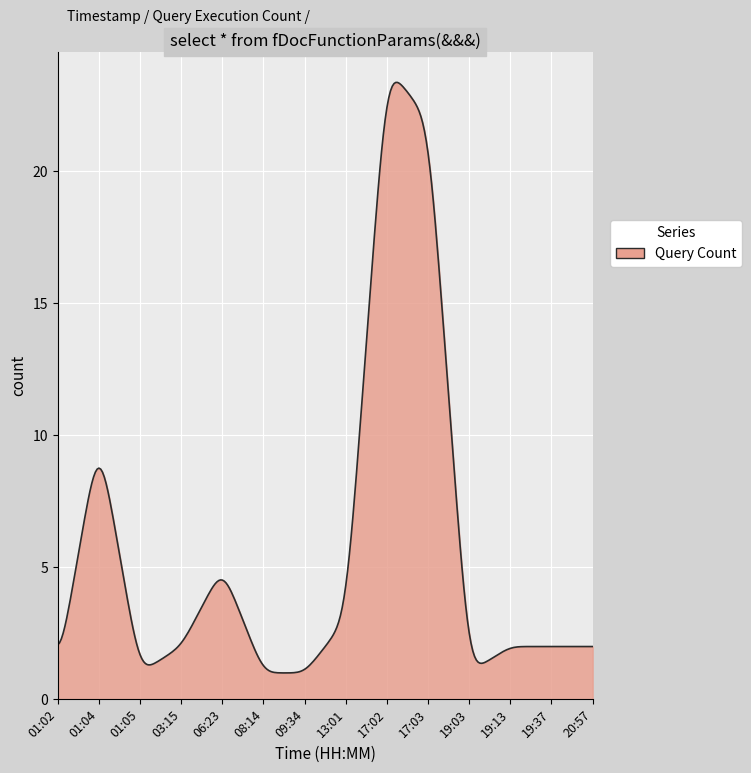

What is the maximum value shown in the chart?

23.4